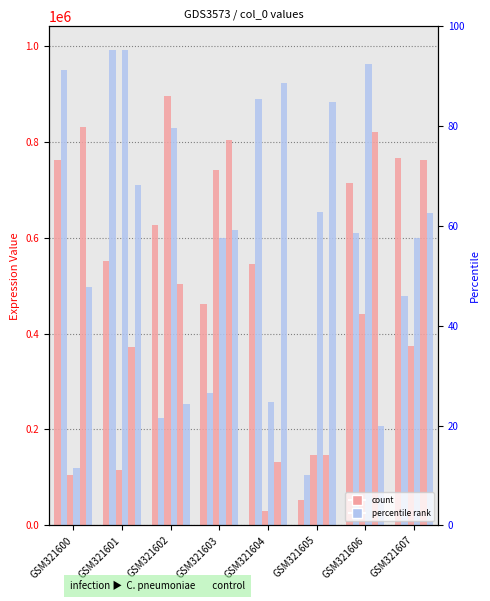

What is the sum of all col_4 values?

5006567